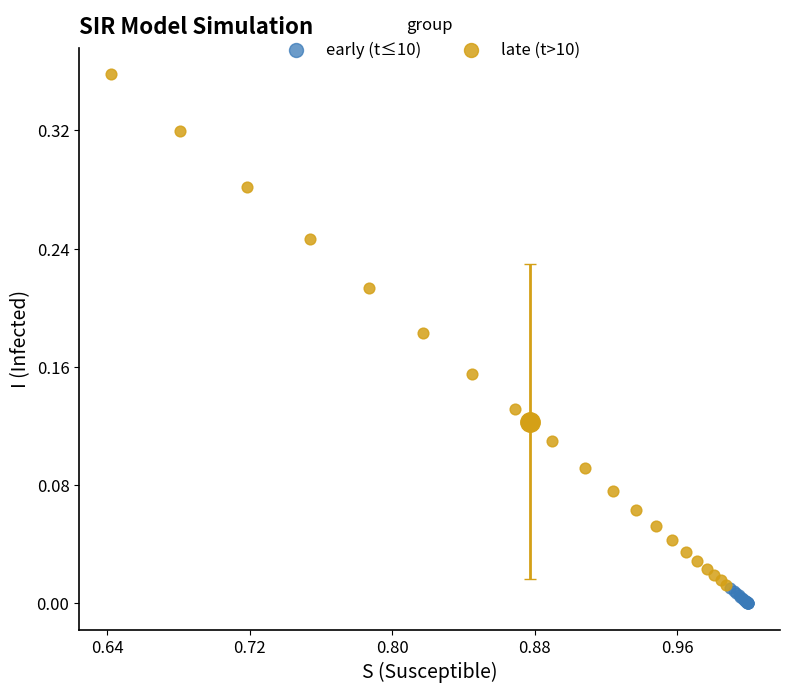

Which series reaches the maximum Y coordinate?

late (t>10)